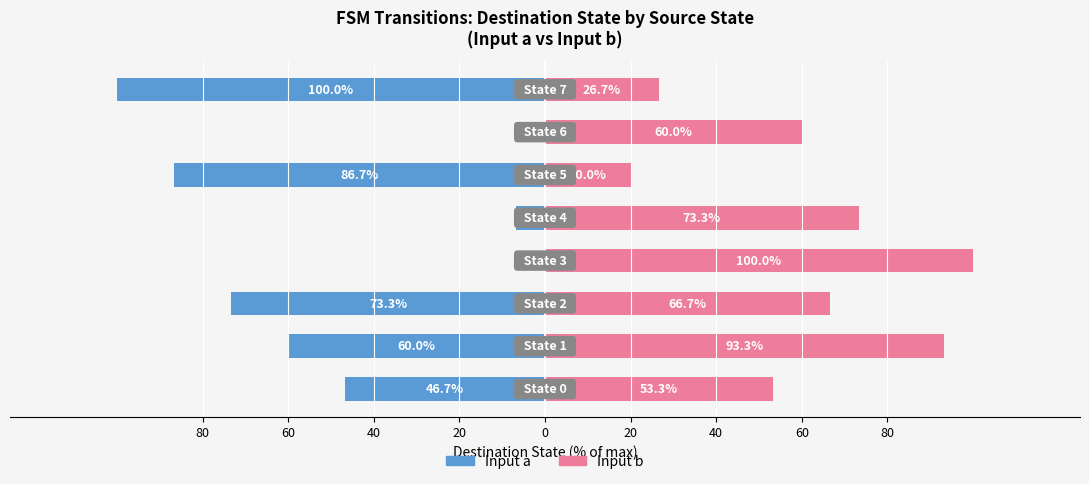

What is the total value across all series at 20?

100.0